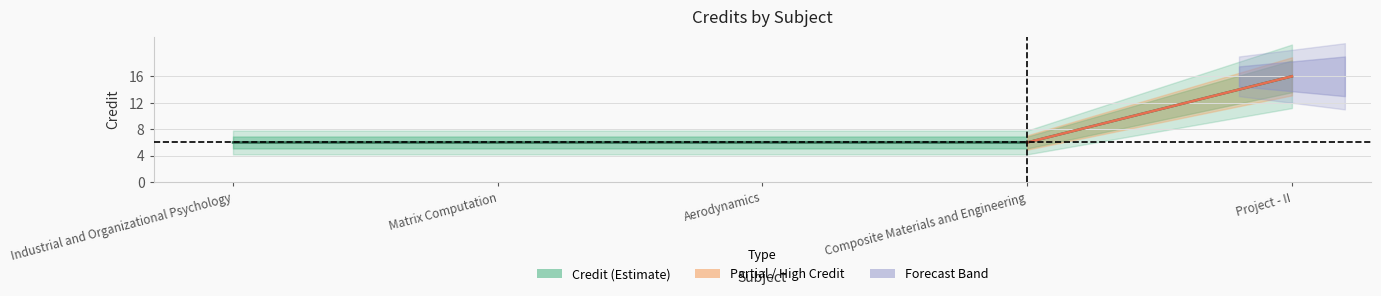

Does the chart display data point markers on the line(s)?

No